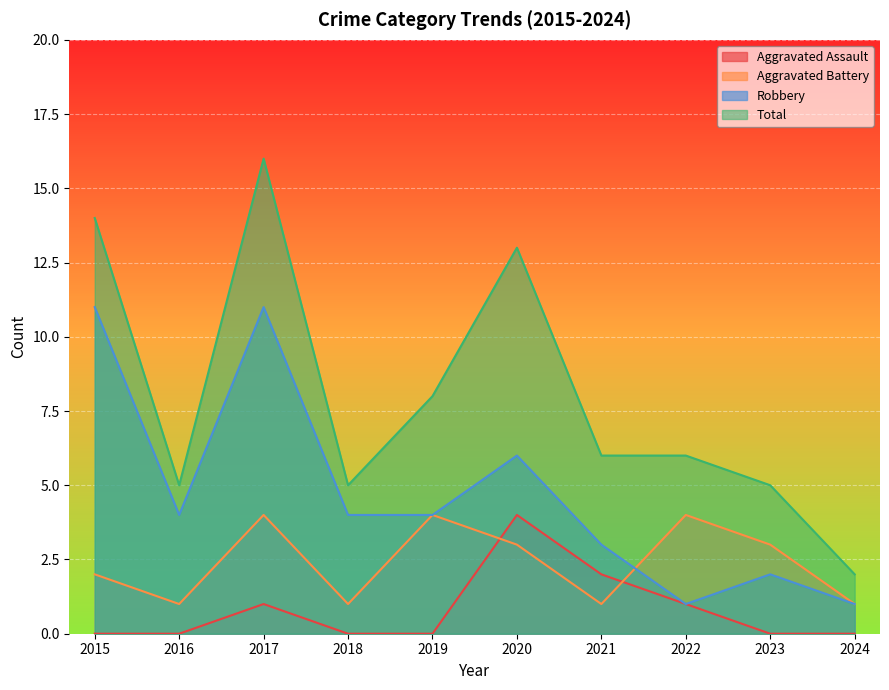

Is it true that Robbery equals 4 at 2016?

True